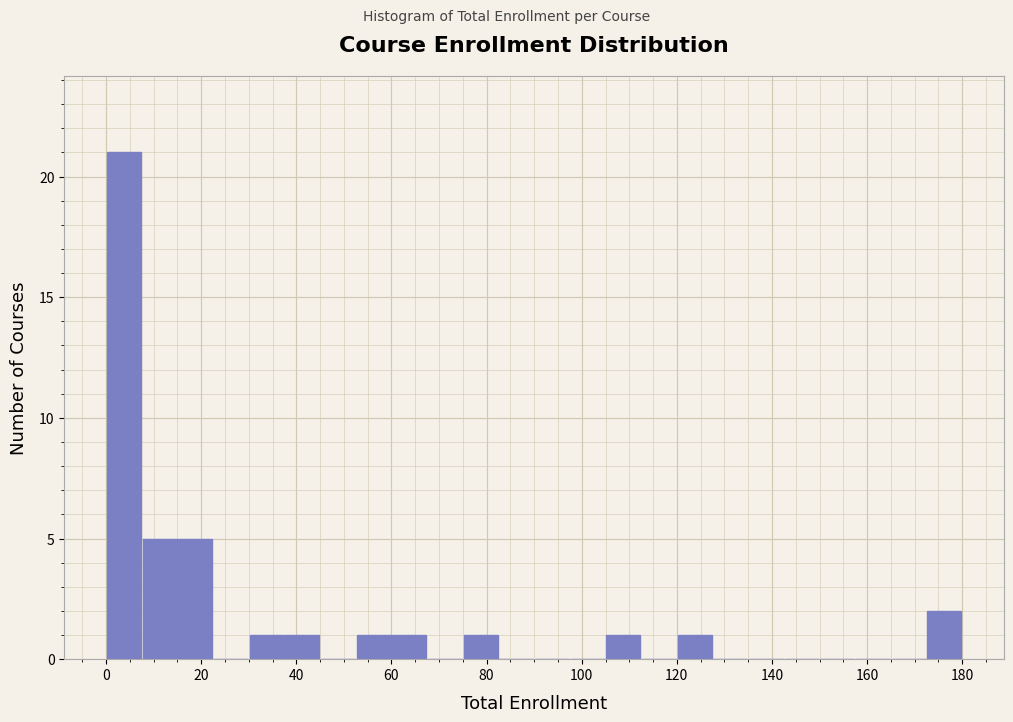

Read against the x-axis, roughly where is the centre of the tallest bar?

4